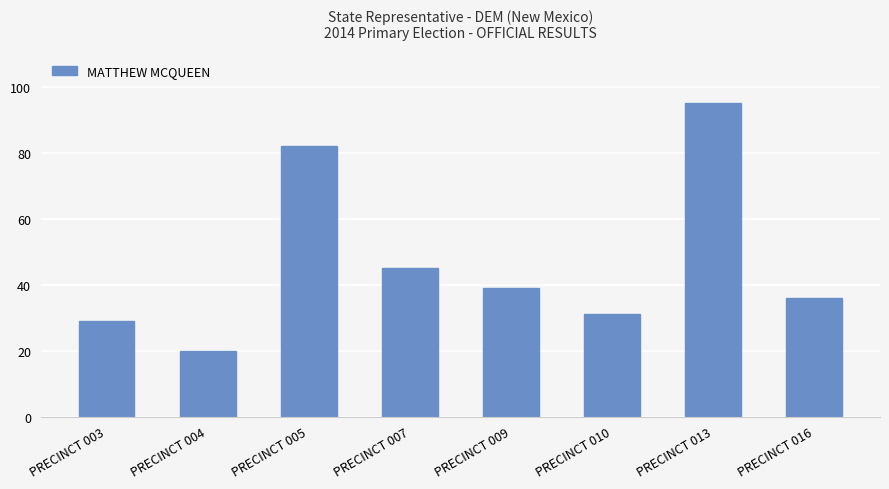

What is the maximum value shown in the chart?

95